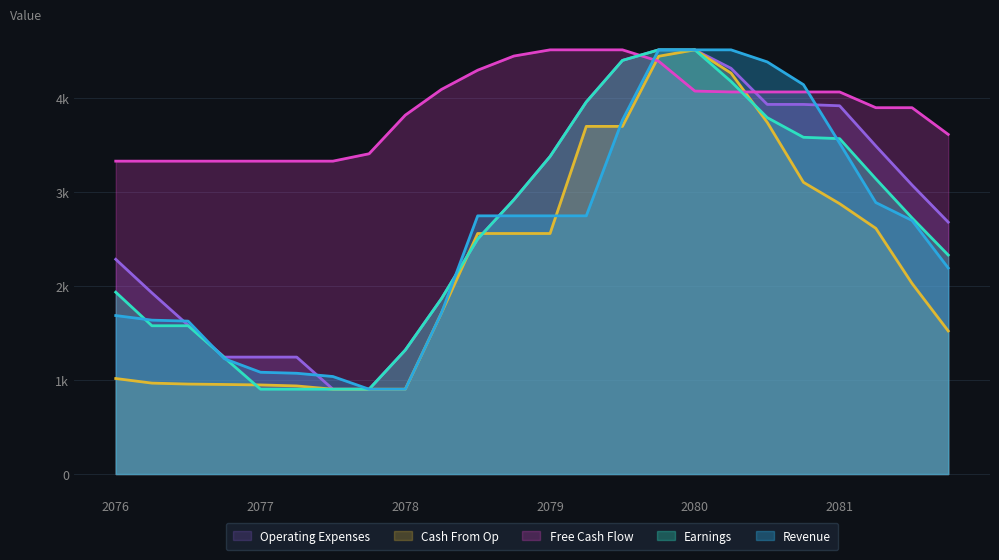

True or false: Operating Expenses and Earnings cross at least once.

False